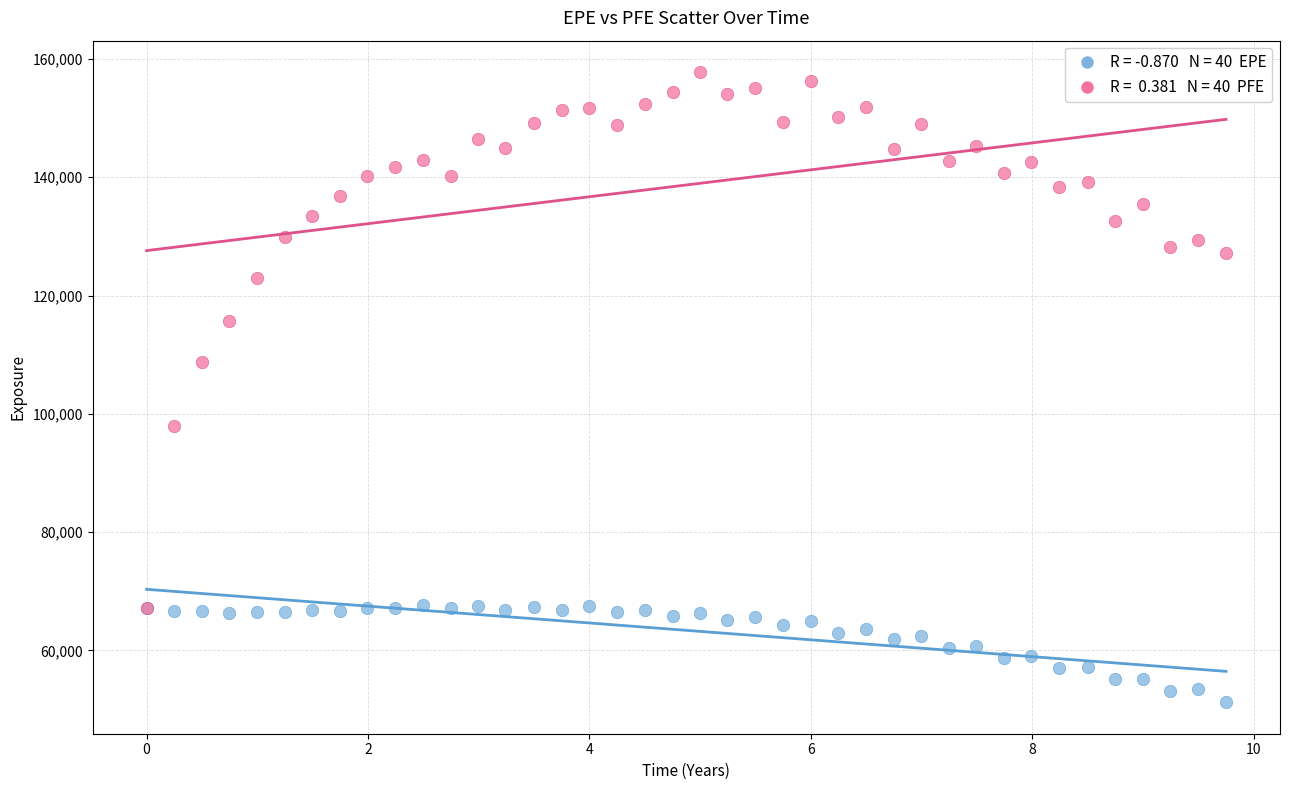

Across all series, what Y value is closest to 104508?

108693.0